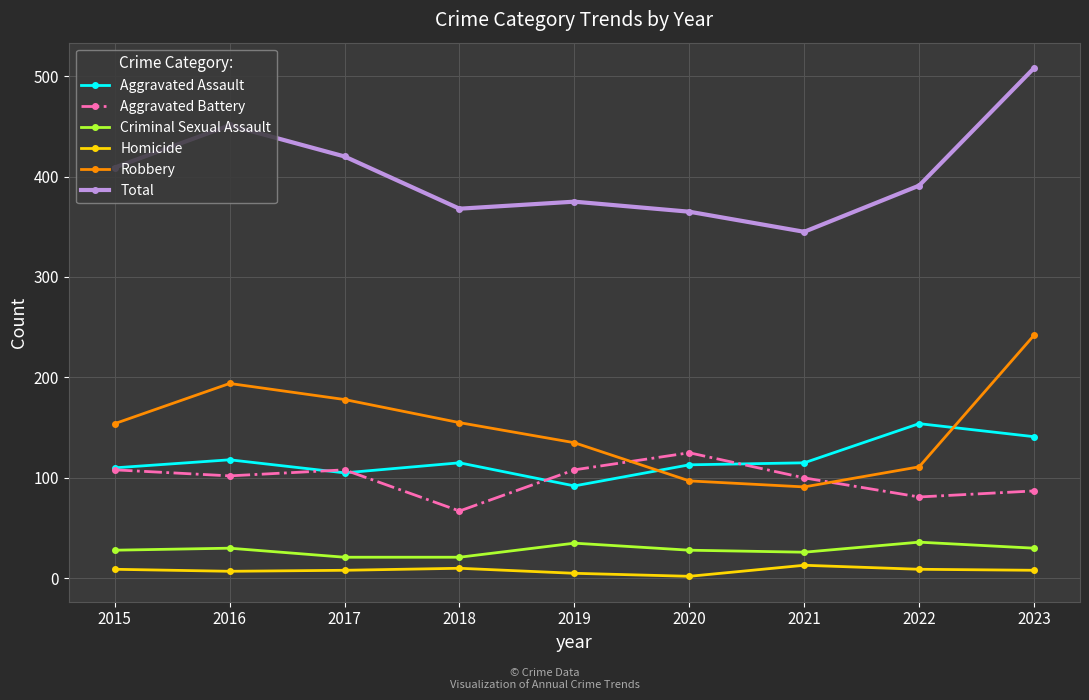

The Criminal Sexual Assault series shows 26 at 2021. True or false?

True